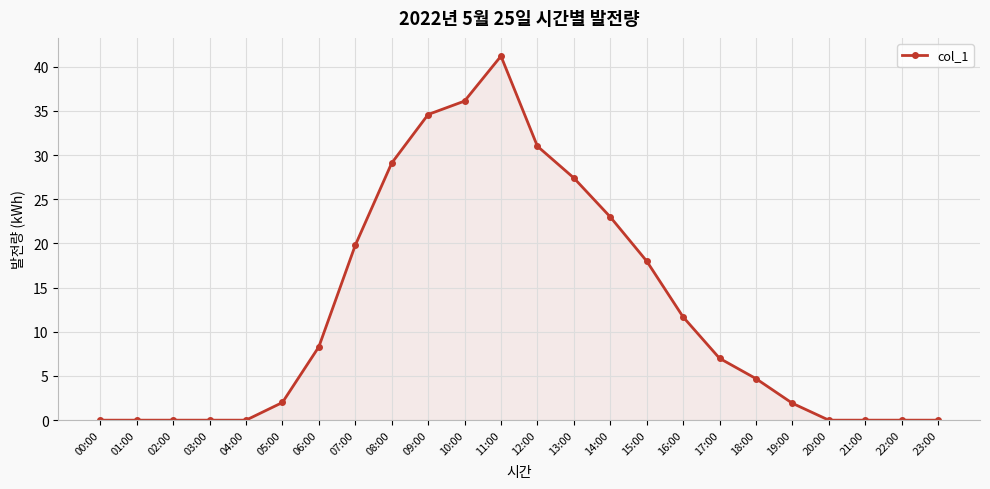

Where does the data first go above 7?

06:00